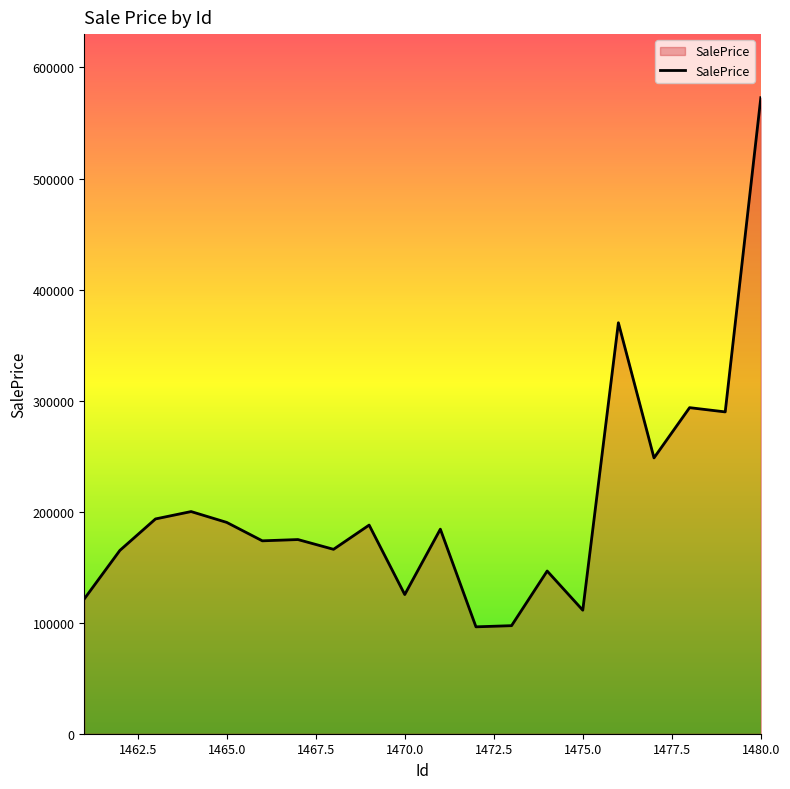

What is the difference between the maximum and minimum values?

476501.1